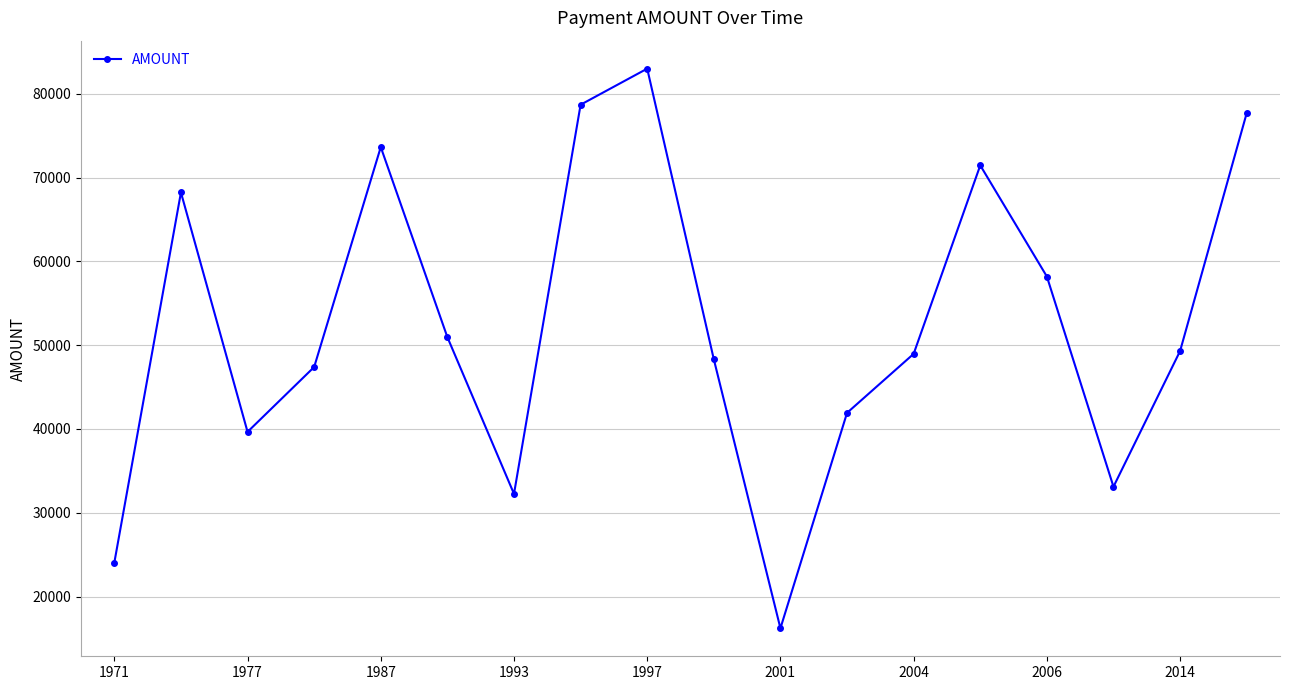

What is the difference between the second highest and minimum values?

62485.0